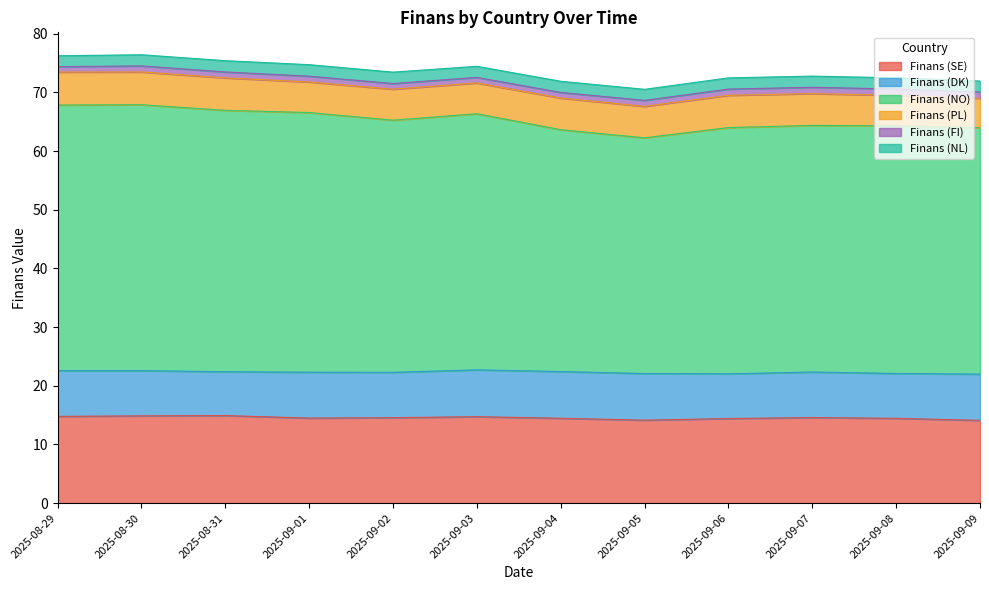

Rank the series by their maximum value, from lowest to highest.

Finans (FI), Finans (NL), Finans (PL), Finans (DK), Finans (SE), Finans (NO)